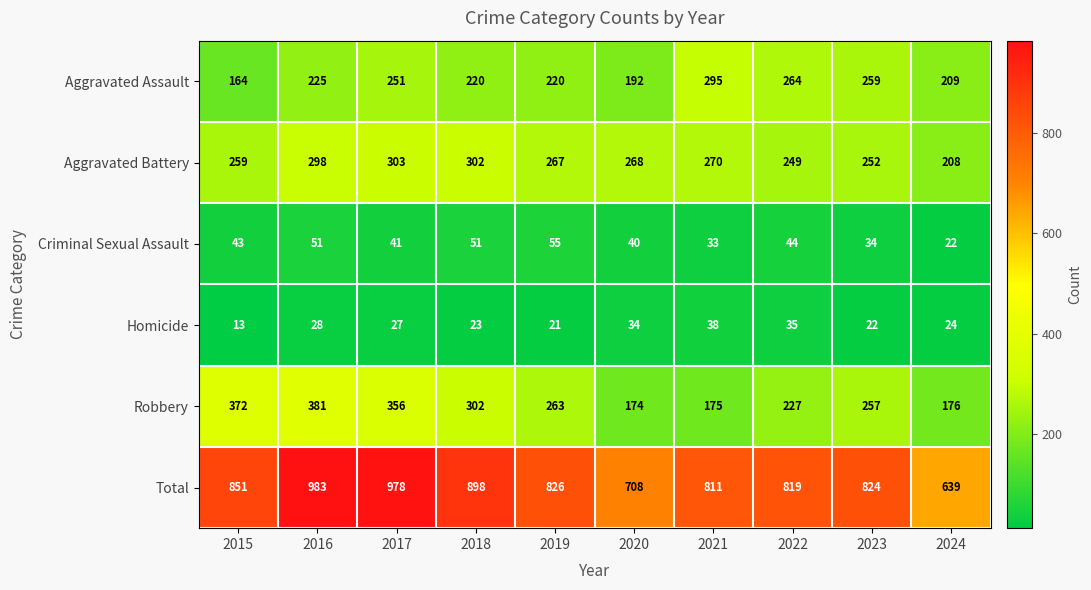

Which series has the largest total across all categories?

Total